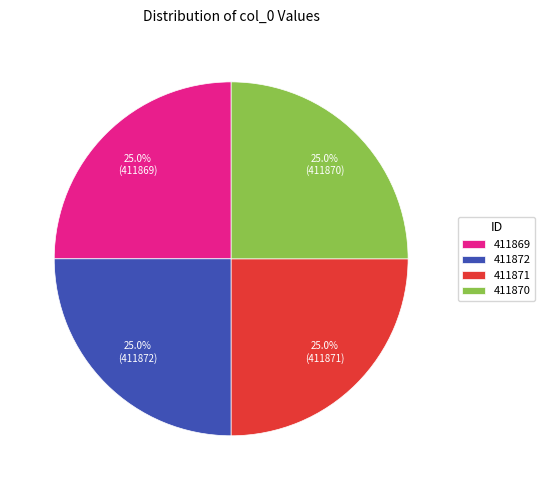

Is there a majority slice in this chart?

No